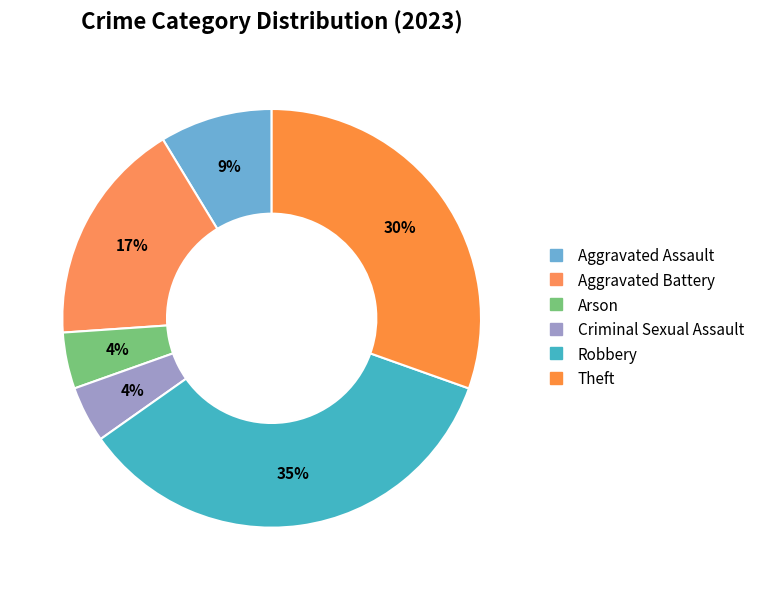

How many slices are in this pie chart?

6